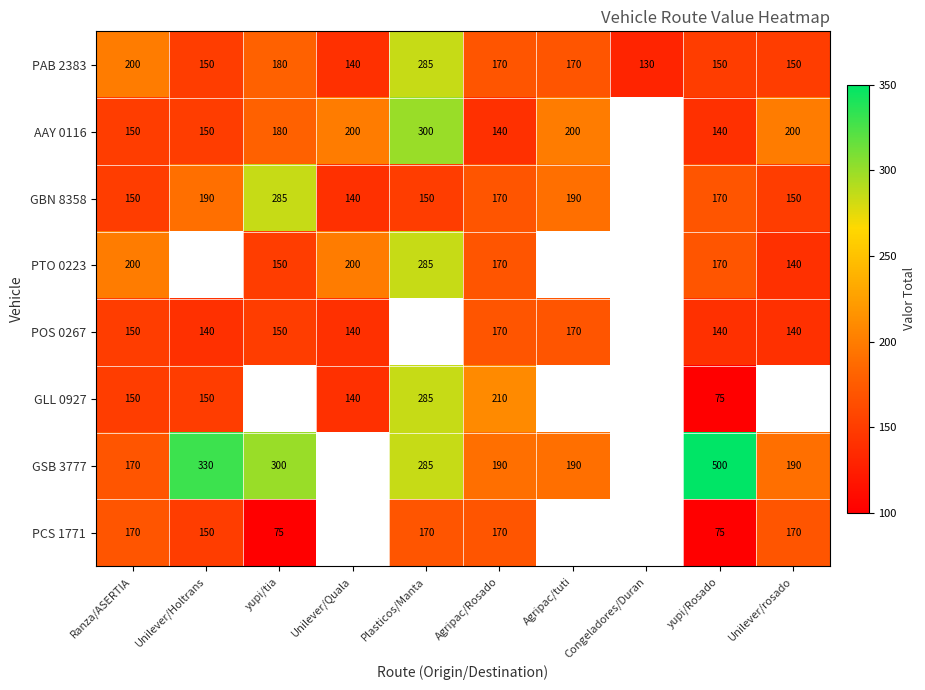

Is the value of GBN 8358 at yupi/Rosado greater than the value of GLL 0927 at Plasticos/Manta?

No